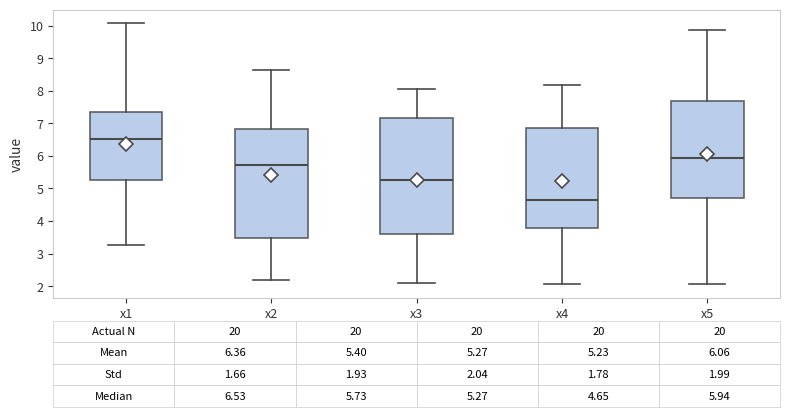

Which box's median line is the highest?

x1